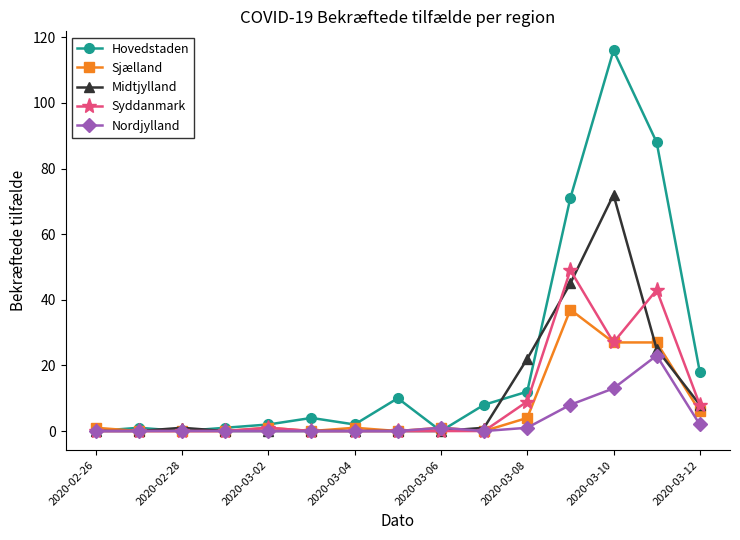

Rank the series by their maximum value, from lowest to highest.

Nordjylland, Sjælland, Syddanmark, Midtjylland, Hovedstaden